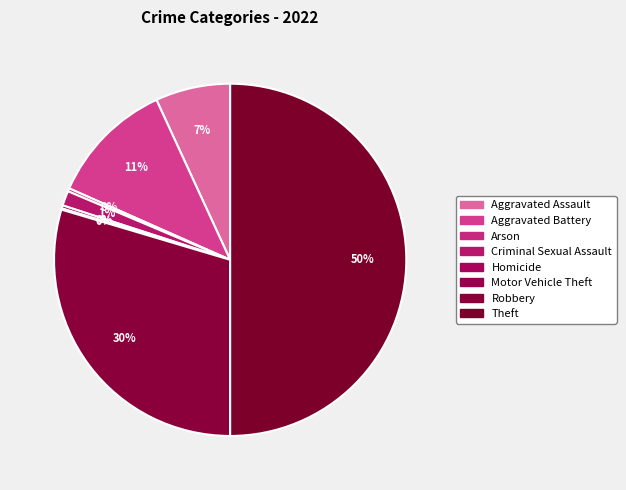

Which slice is the smallest?

Motor Vehicle Theft